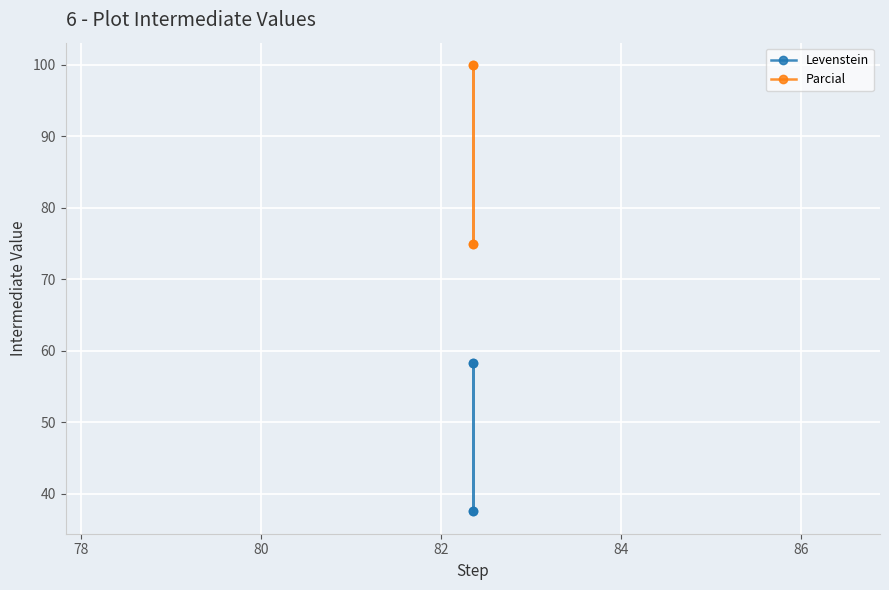

How many values in the Levenstein series exceed 58?

2